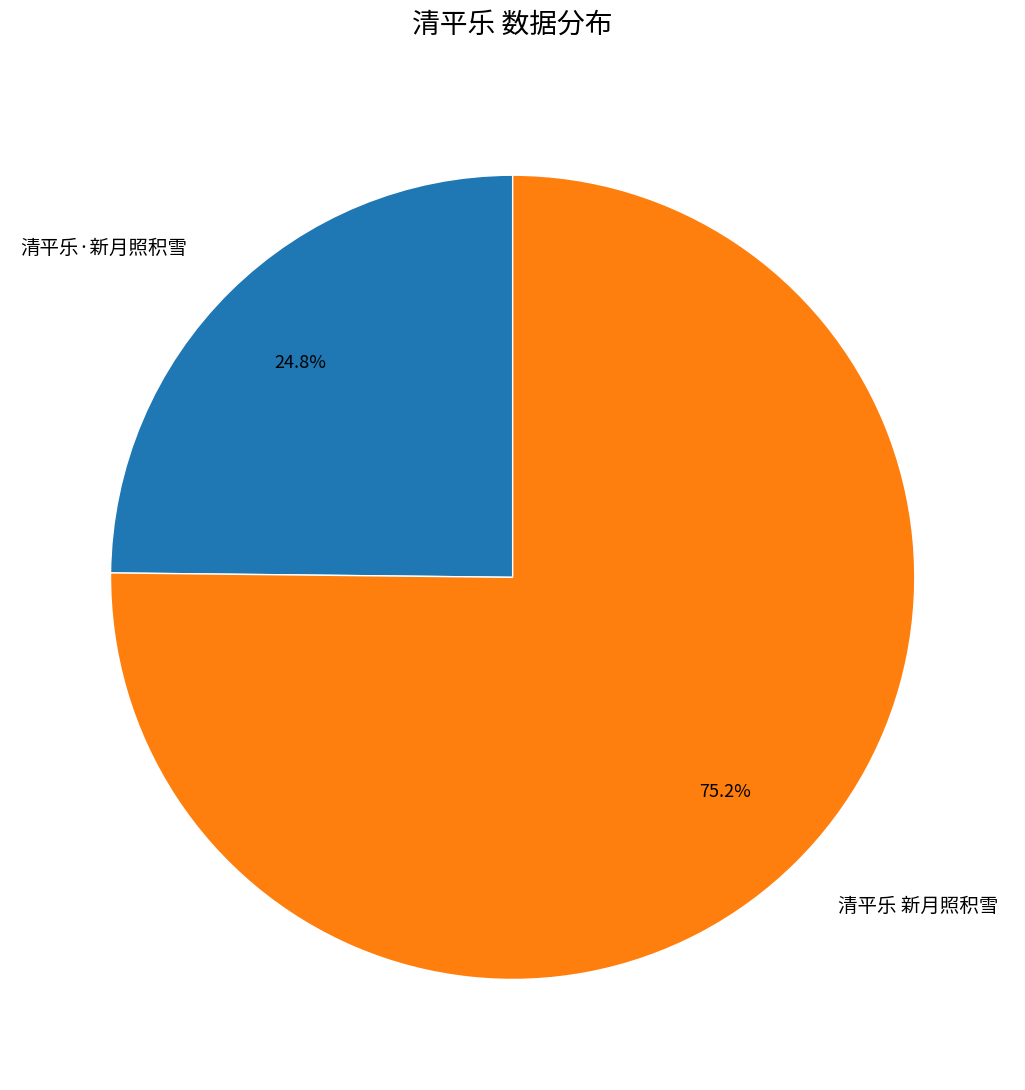

What is the majority slice?

清平乐 新月照积雪